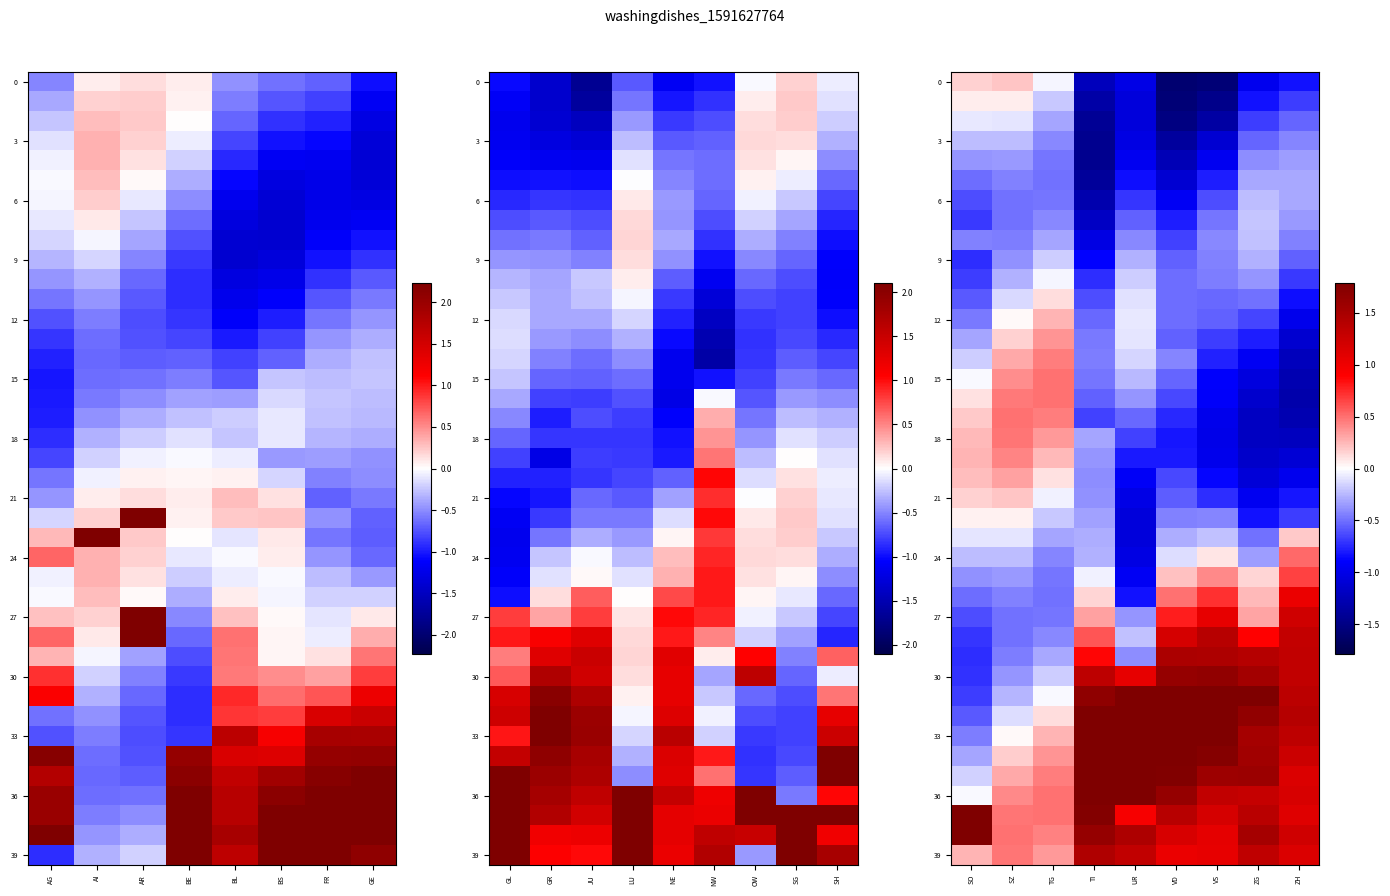

What is the difference between the highest and lowest values at TI?

3.6